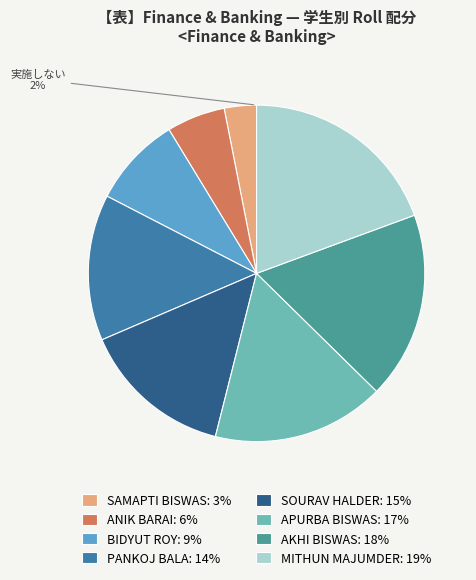

To the nearest percent, what is the average slice percentage?

12%